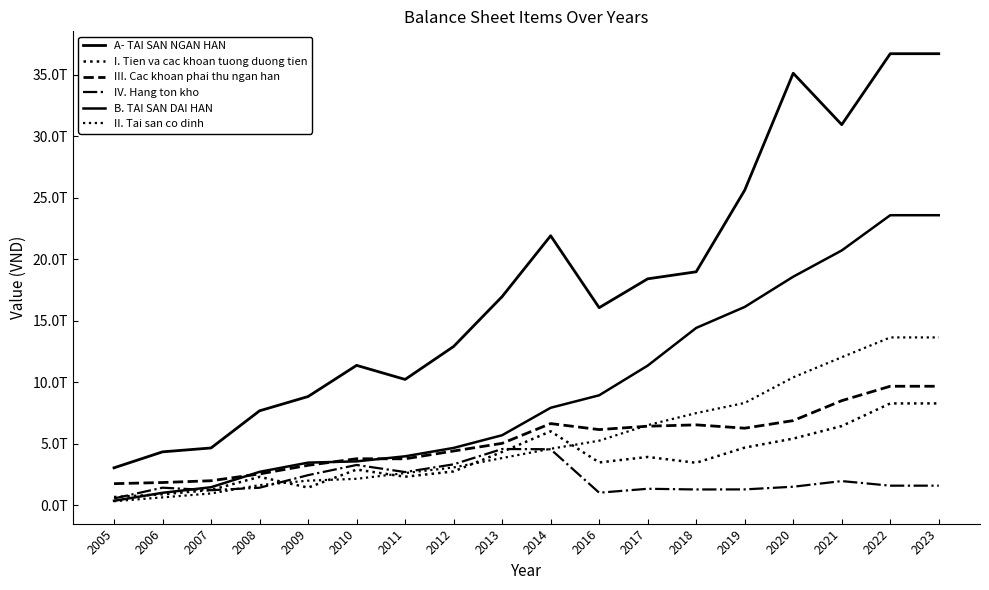

What is the sum of all II. Tai san co dinh values?

99132068986605